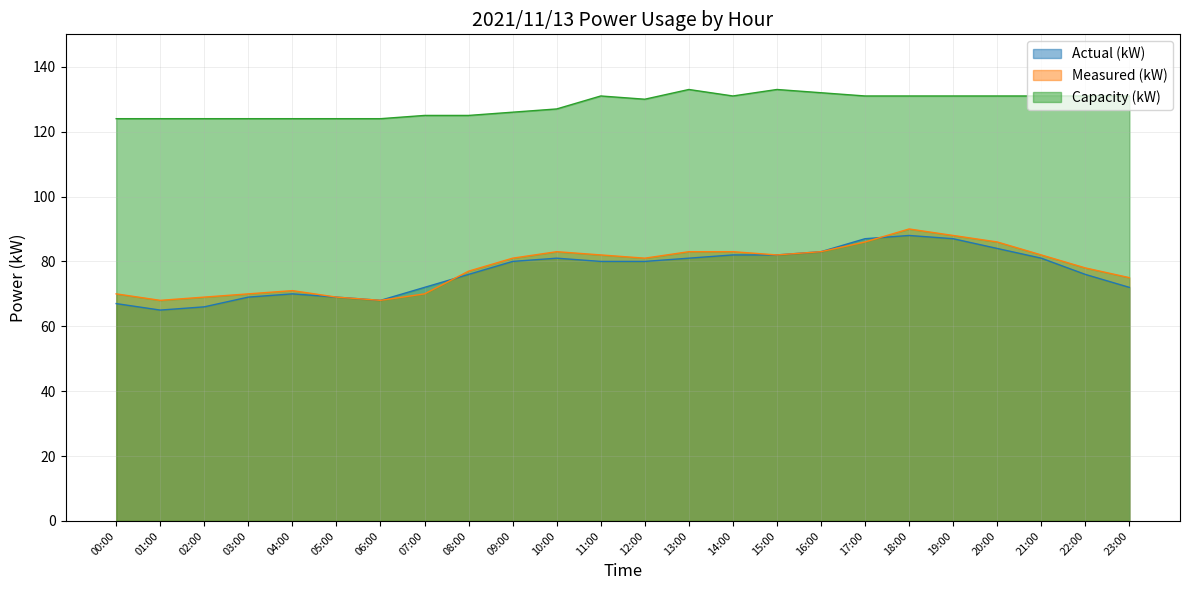

What is the value of the Measured (kW) point at the 23rd from the left?

78